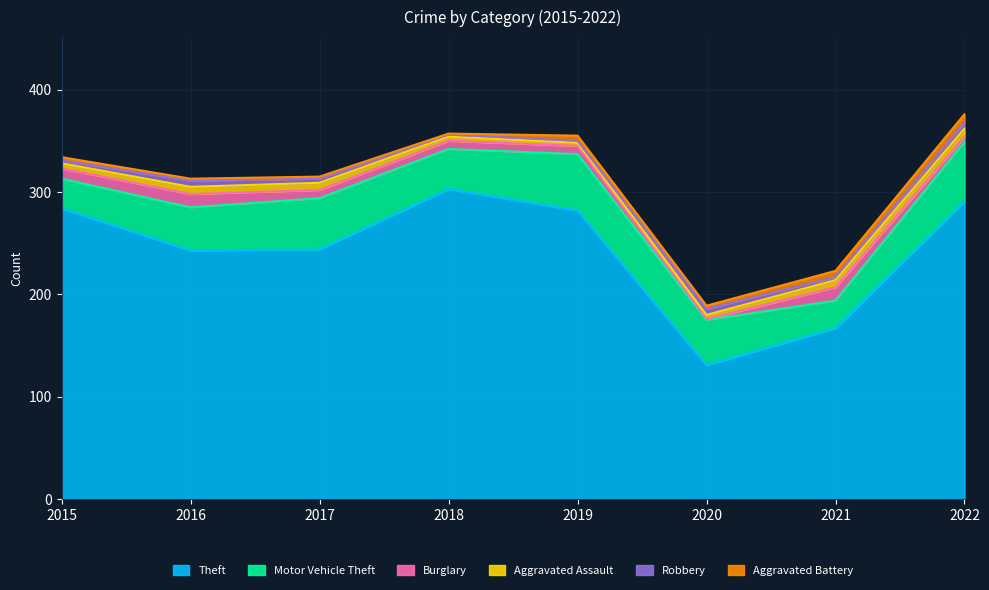

What is the minimum value for Theft?

131